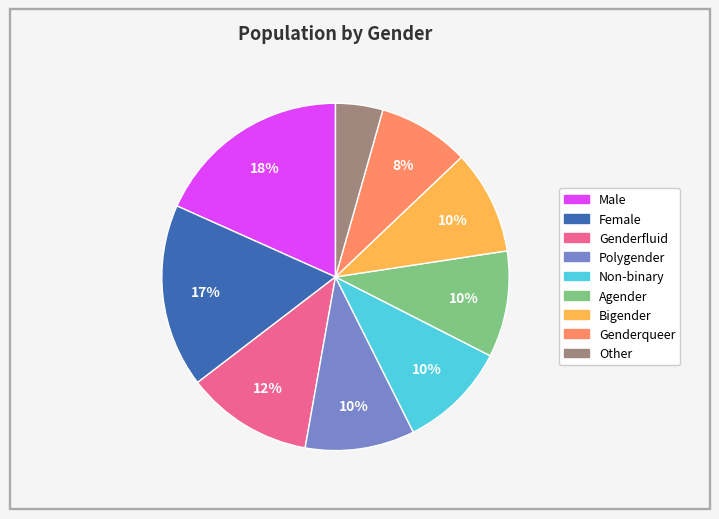

Is the sum of Female and Genderfluid greater than half?

No